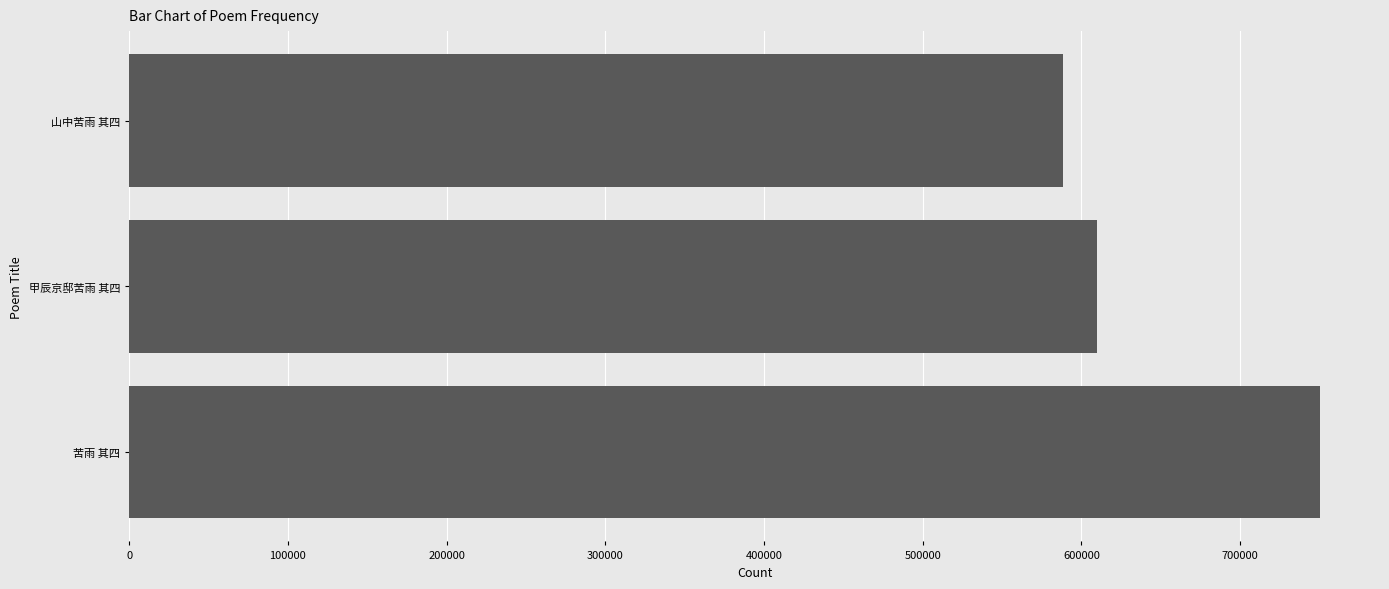

Where is the data nearest to the value 669501?

甲辰京邸苦雨 其四